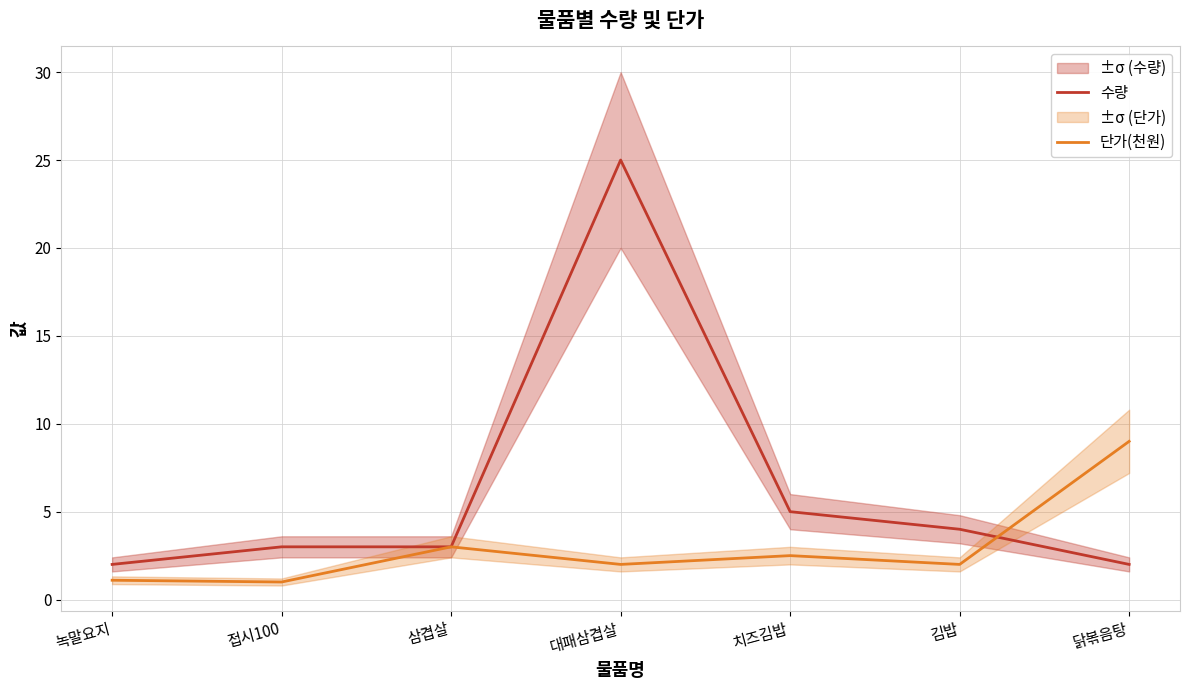

What is the average value of the 수량 series?

6.3